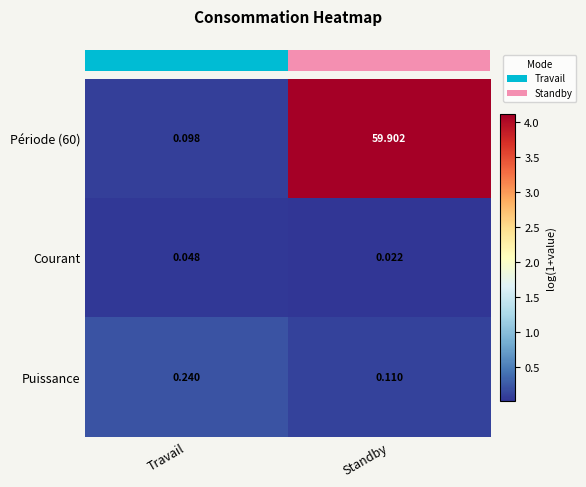

Which category has the highest value across all series?

Standby